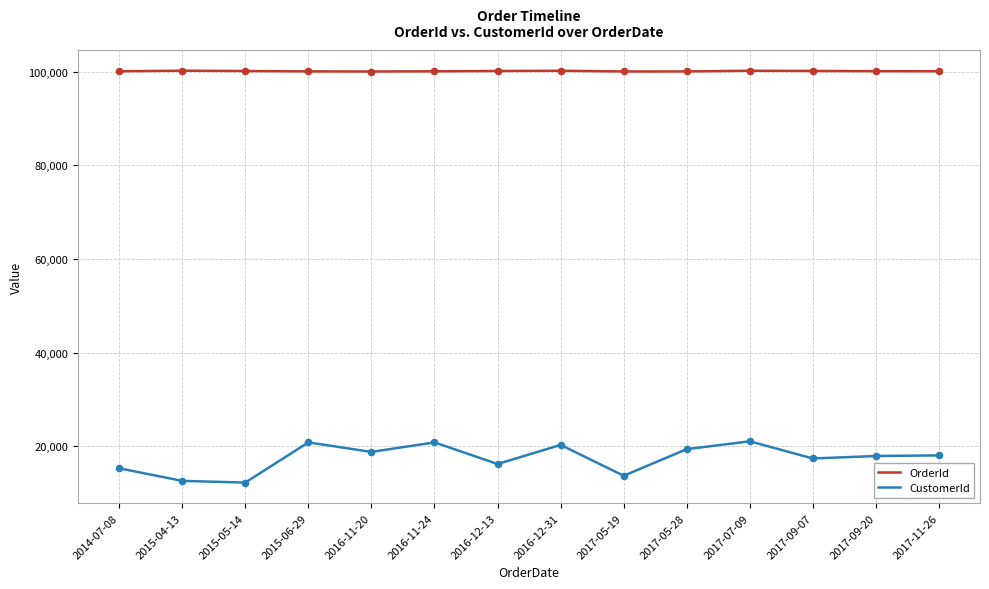

Which series has the largest total across all categories?

OrderId